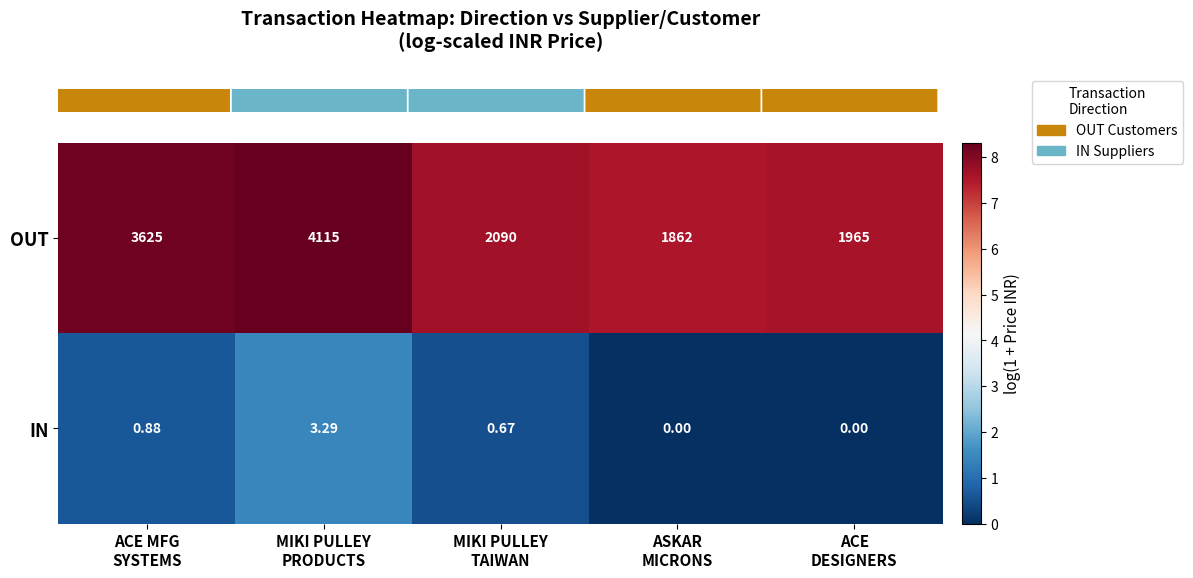

Between MIKI PULLEY
PRODUCTS and ACE
DESIGNERS, which series saw the biggest shift?

OUT